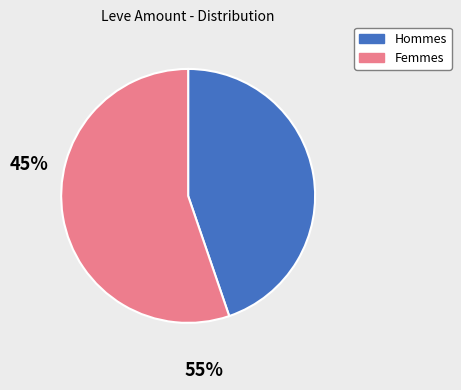

Is there any slice that represents more than half of the pie?

Yes